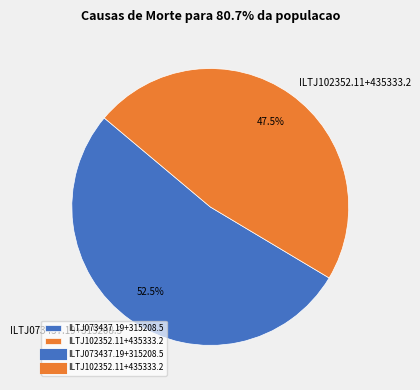

To the nearest percent, what is the difference between the largest and smallest slice percentages?

5%